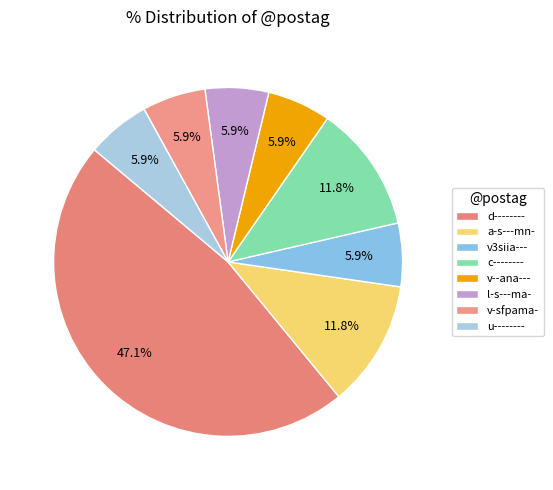

What is the largest slice in the pie chart?

d--------